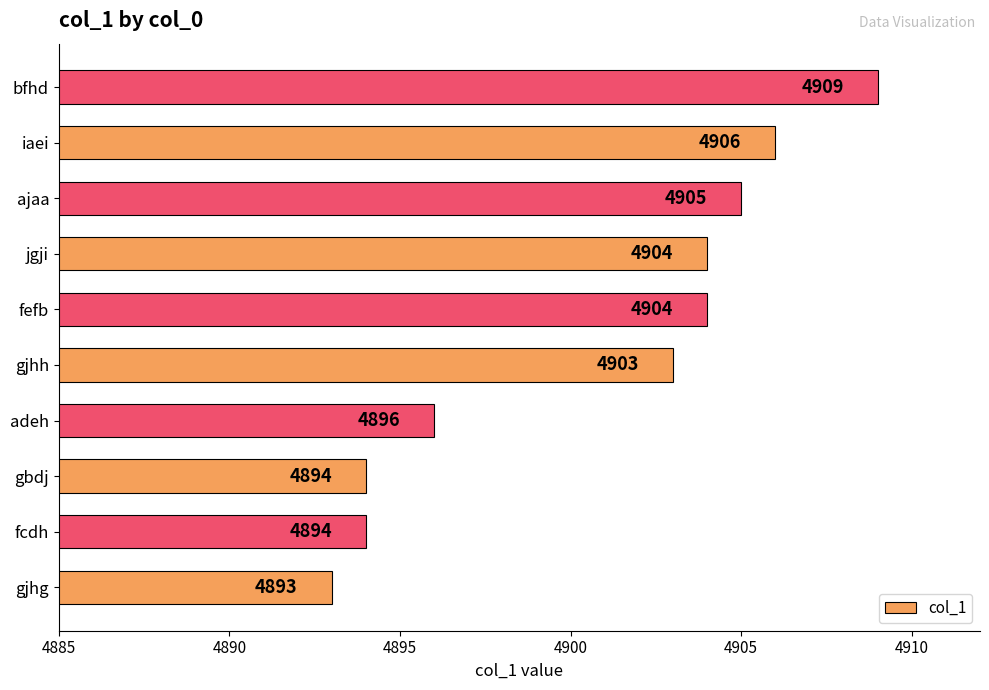

Reading bottom to top, extract all data points from this chart.

gjhg=4893	fcdh=4894	gbdj=4894	adeh=4896	gjhh=4903	fefb=4904	jgji=4904	ajaa=4905	iaei=4906	bfhd=4909